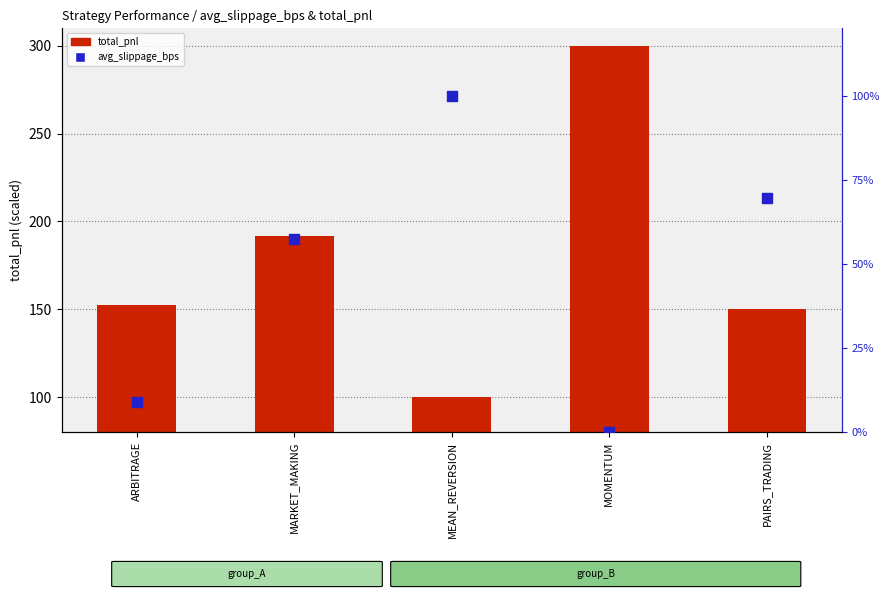

Which series has the largest total across all categories?

total_pnl (scaled)